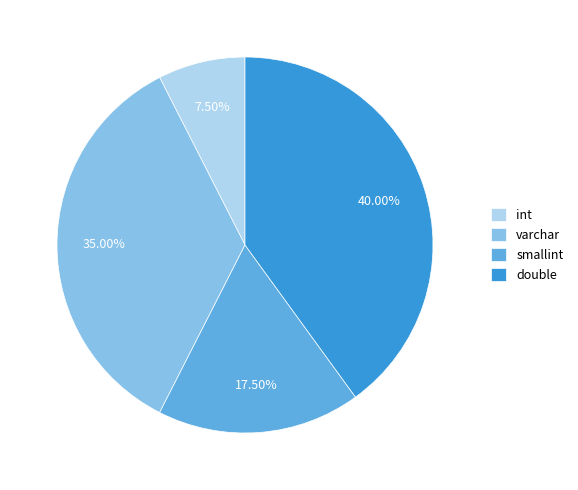

Which category has the smallest portion of the pie?

int